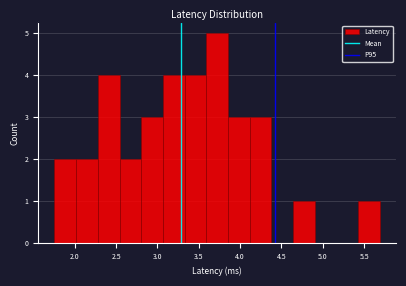

Reading left to right, transcribe this chart: for each bar, give the range it covers on the x-axis and its height. Neither the bar edges nor the heights are printed on the chart, so give them approximately, as read against the axes.

1.75 to 2.00: 2
2.00 to 2.30: 2
2.30 to 2.55: 4
2.55 to 2.80: 2
2.80 to 3.05: 3
3.05 to 3.35: 4
3.35 to 3.60: 4
3.60 to 3.85: 5
3.85 to 4.10: 3
4.10 to 4.40: 3
4.40 to 4.65: 0
4.65 to 4.90: 1
4.90 to 5.15: 0
5.15 to 5.45: 0
5.45 to 5.70: 1